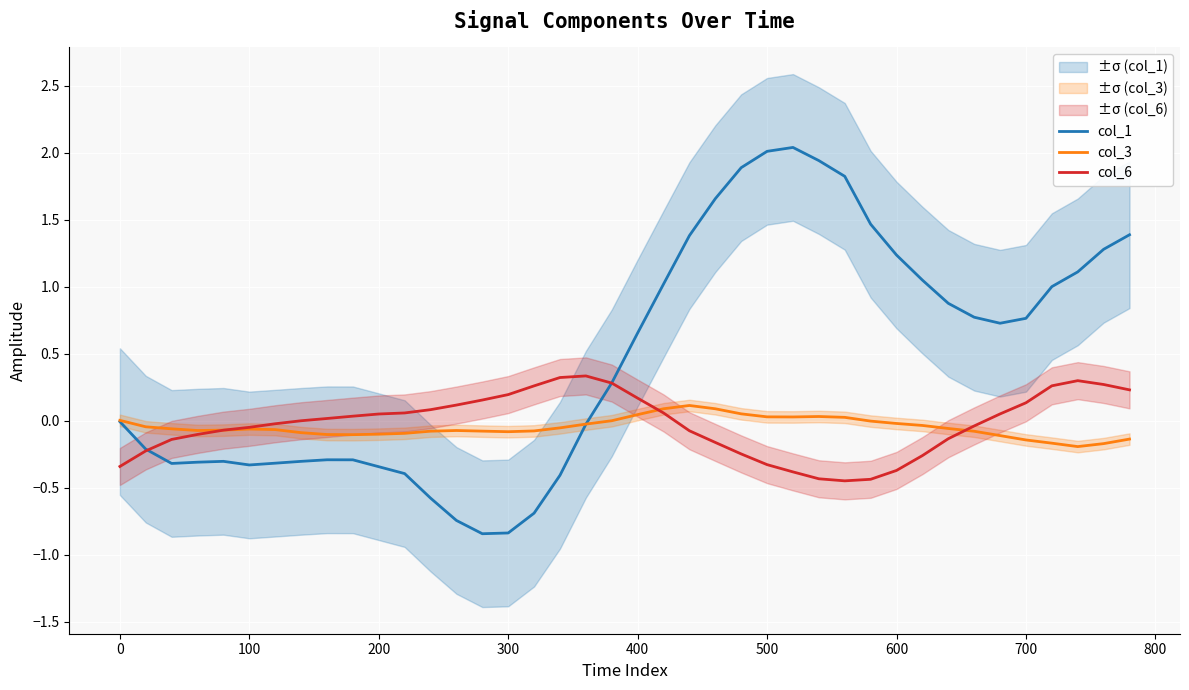

The col_6 series shows -0.4 at 600. True or false?

True